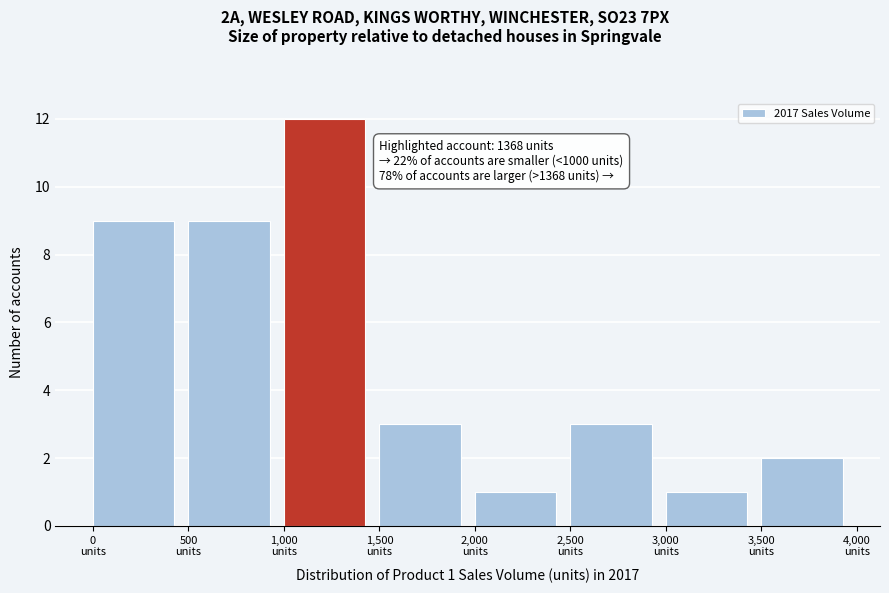

Which range on the x-axis has the tallest bar?

1000 to 1500